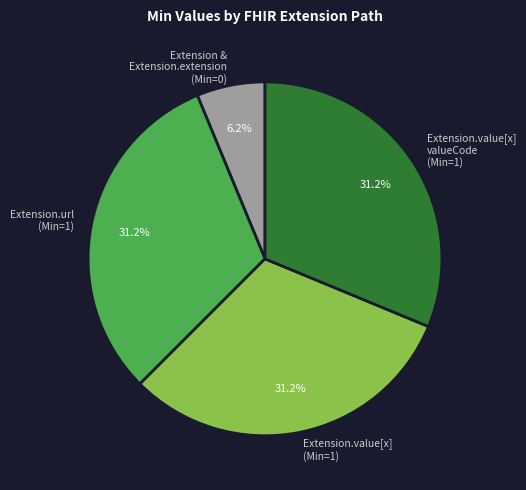

Does Extension.url (Min=1) represent more than half of the total?

No